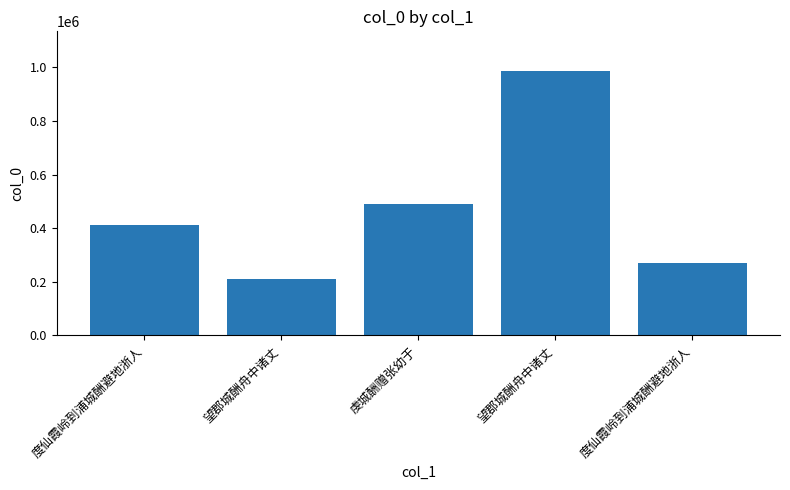

What is the maximum value shown in the chart?

986273